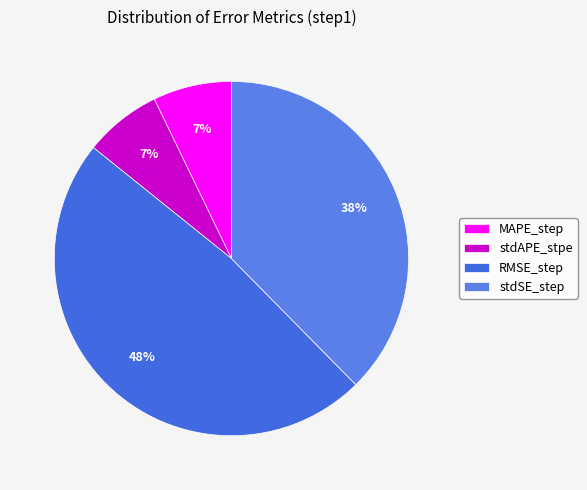

Does any single category account for the majority?

No